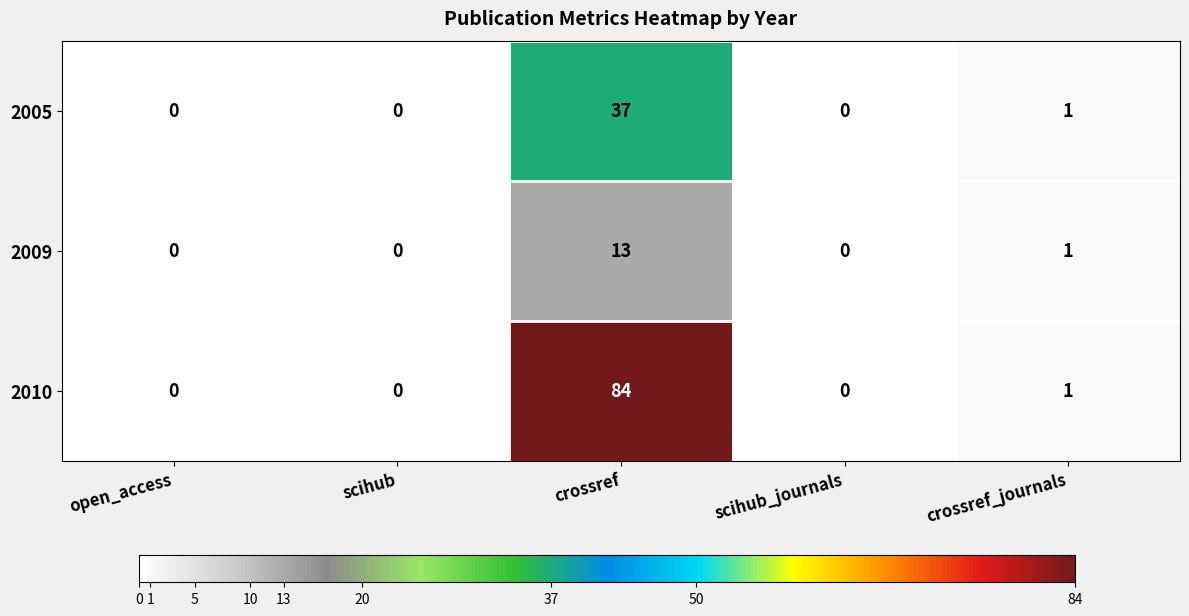

Which series has the largest total across all categories?

2010